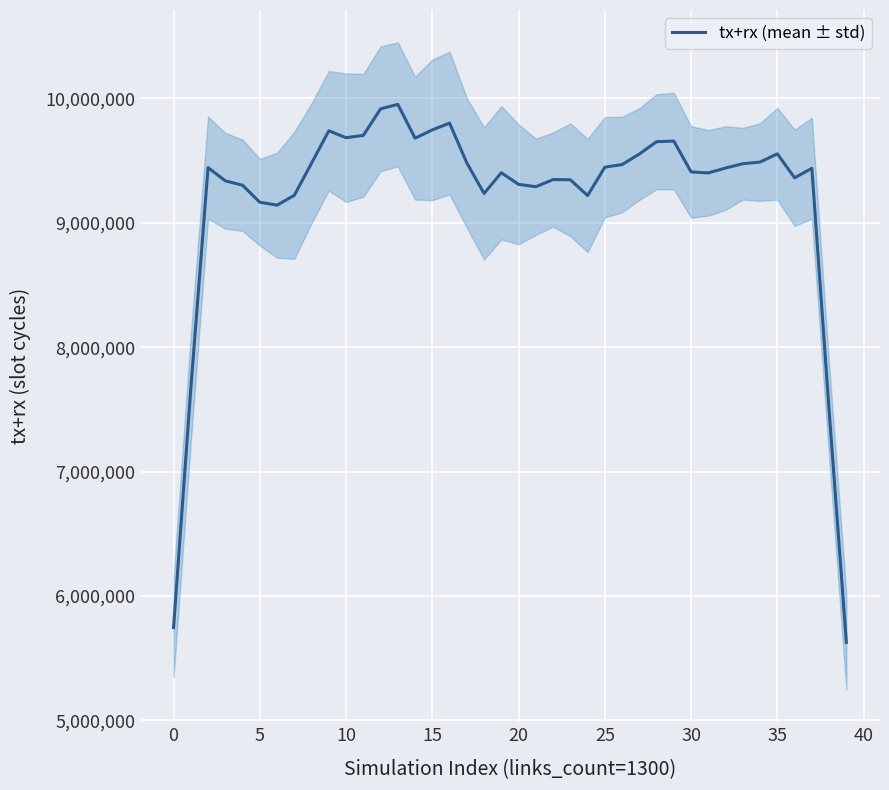

Which category has the highest value across all series?

13